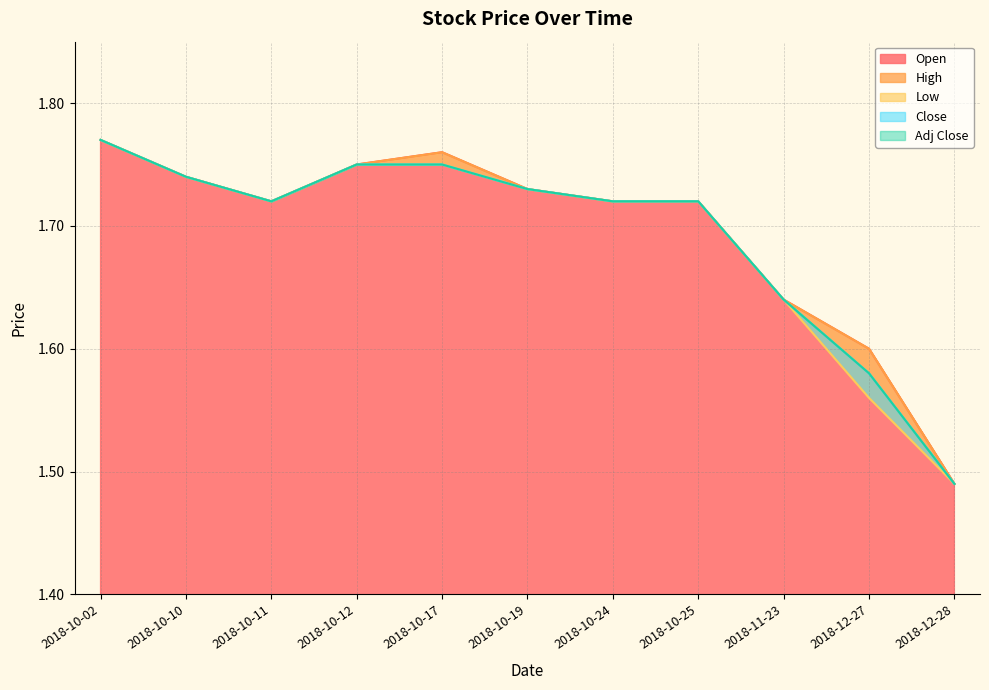

True or false: Close and Adj Close intersect in this chart.

False